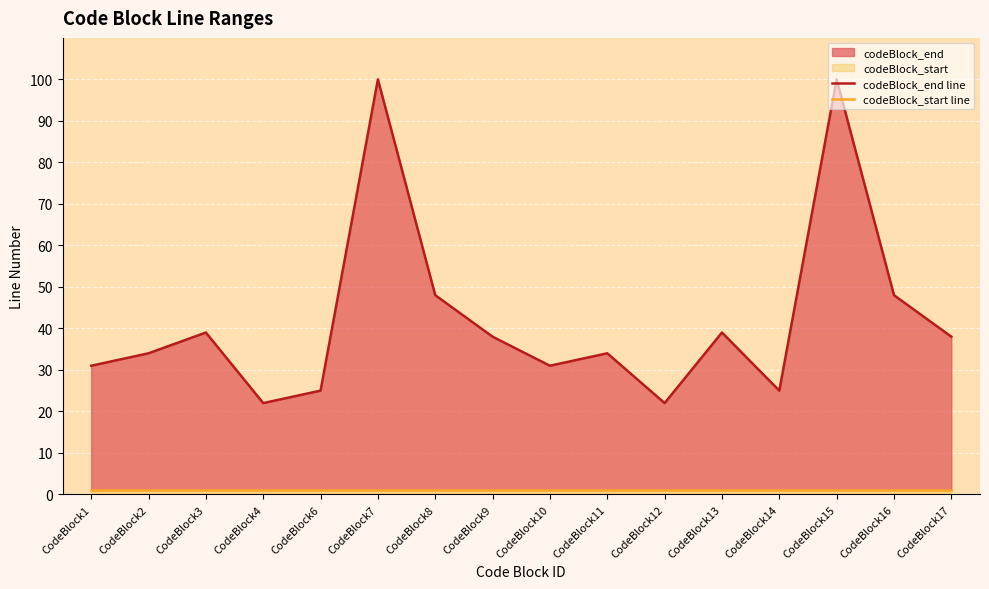

True or false: codeBlock_start line has a value of 0 at CodeBlock7.

False